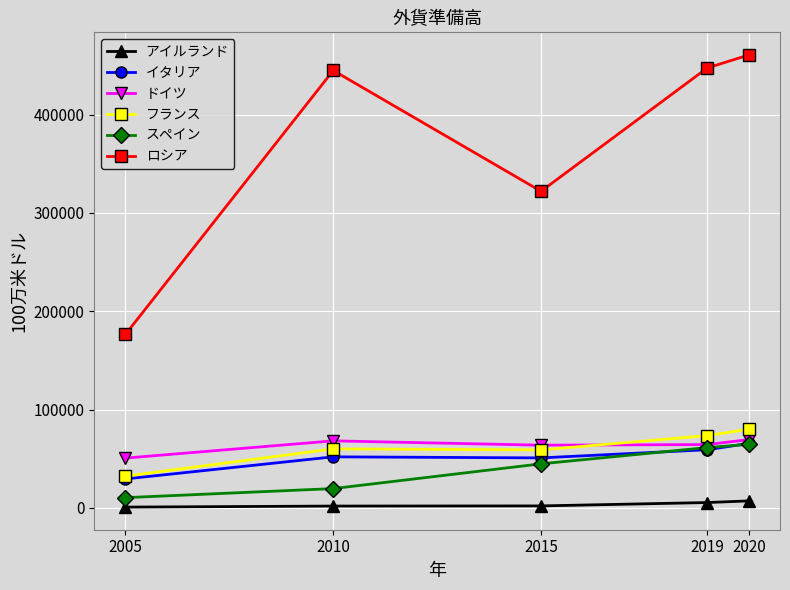

What is the maximum value shown in the chart?

460743